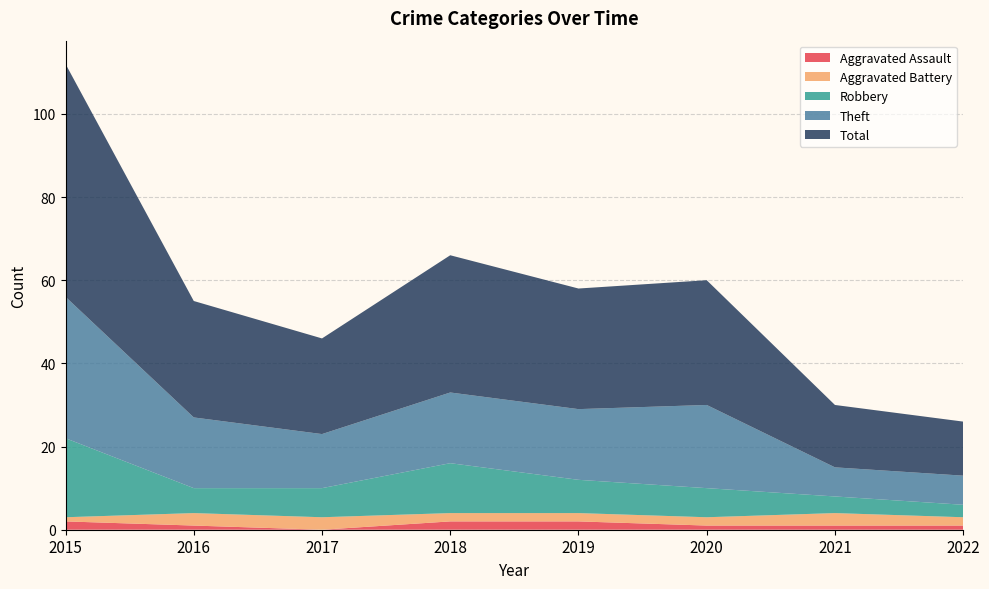

Which series has the largest total across all categories?

Total